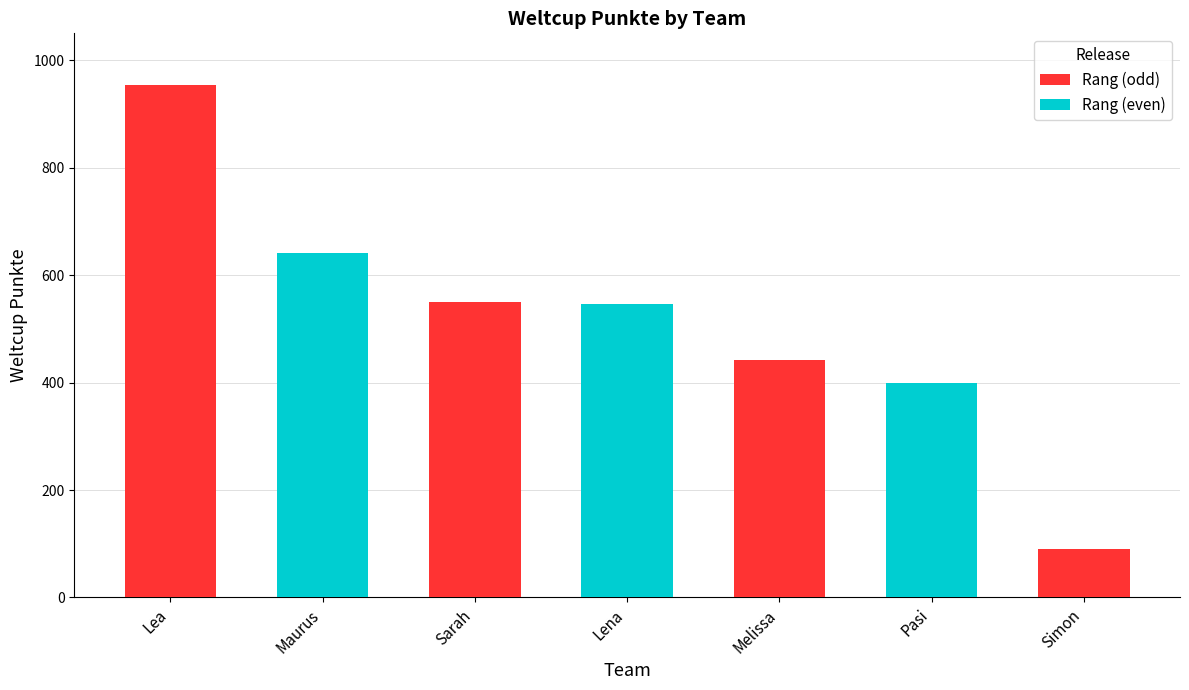

What value does the data have at Maurus, to the nearest 50?

650